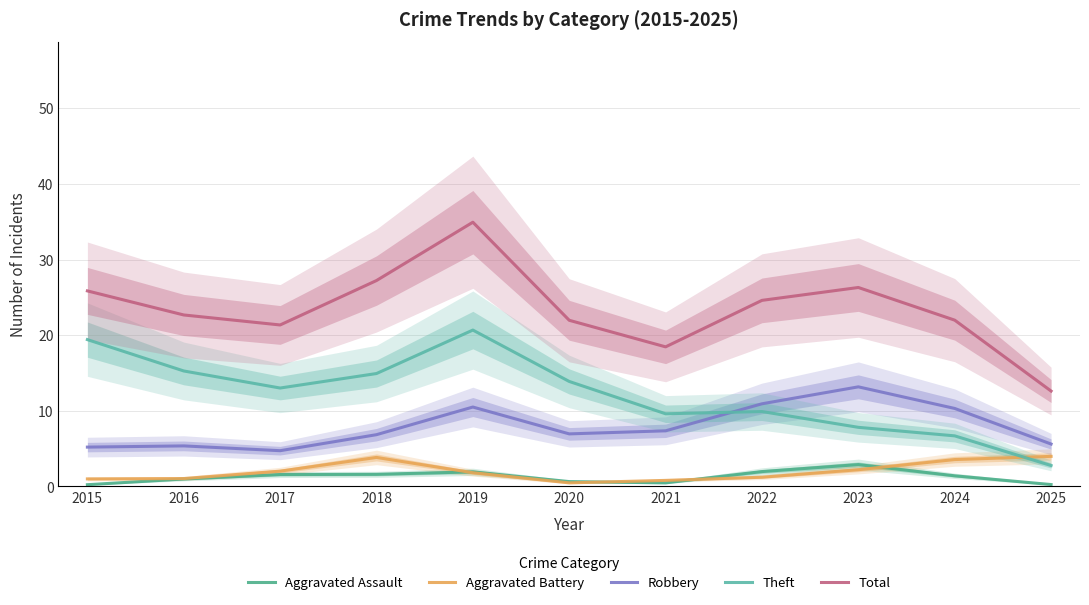

What is the total value across all series at 2016?

45.4